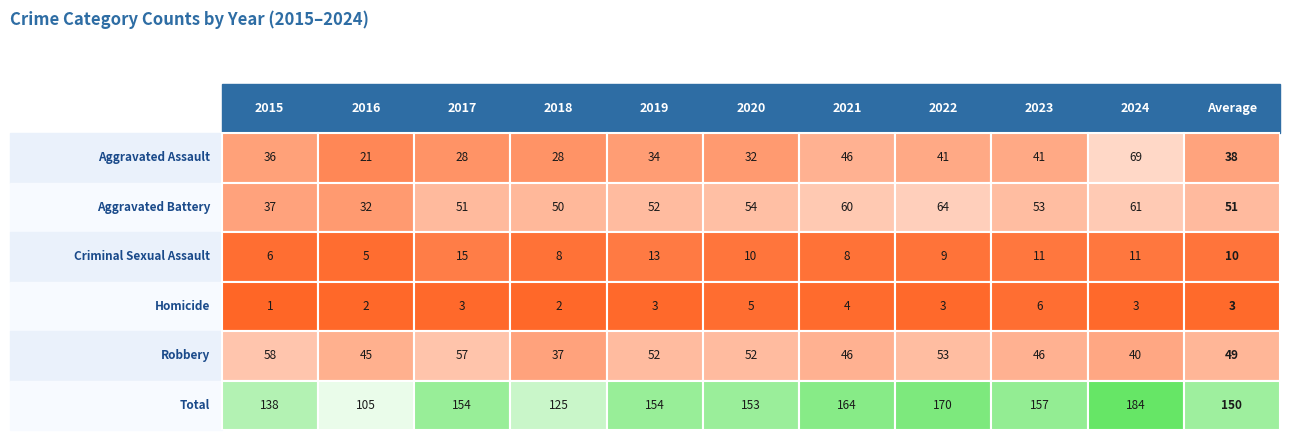

What is the approximate value of Homicide at 2020?

5